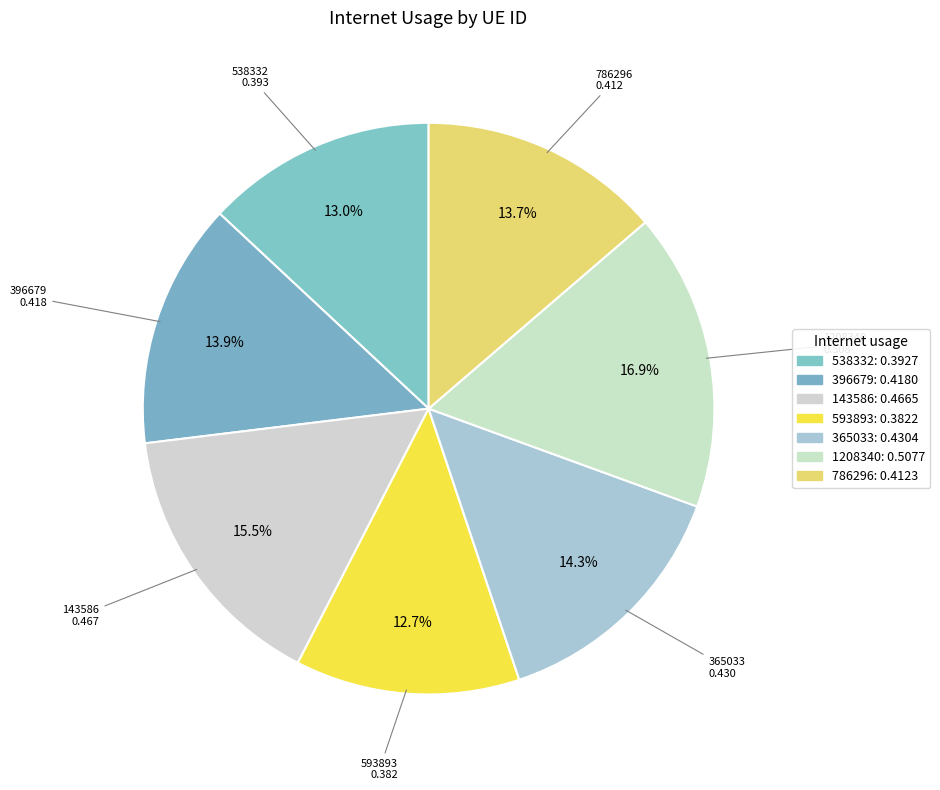

How many slices are in this pie chart?

7